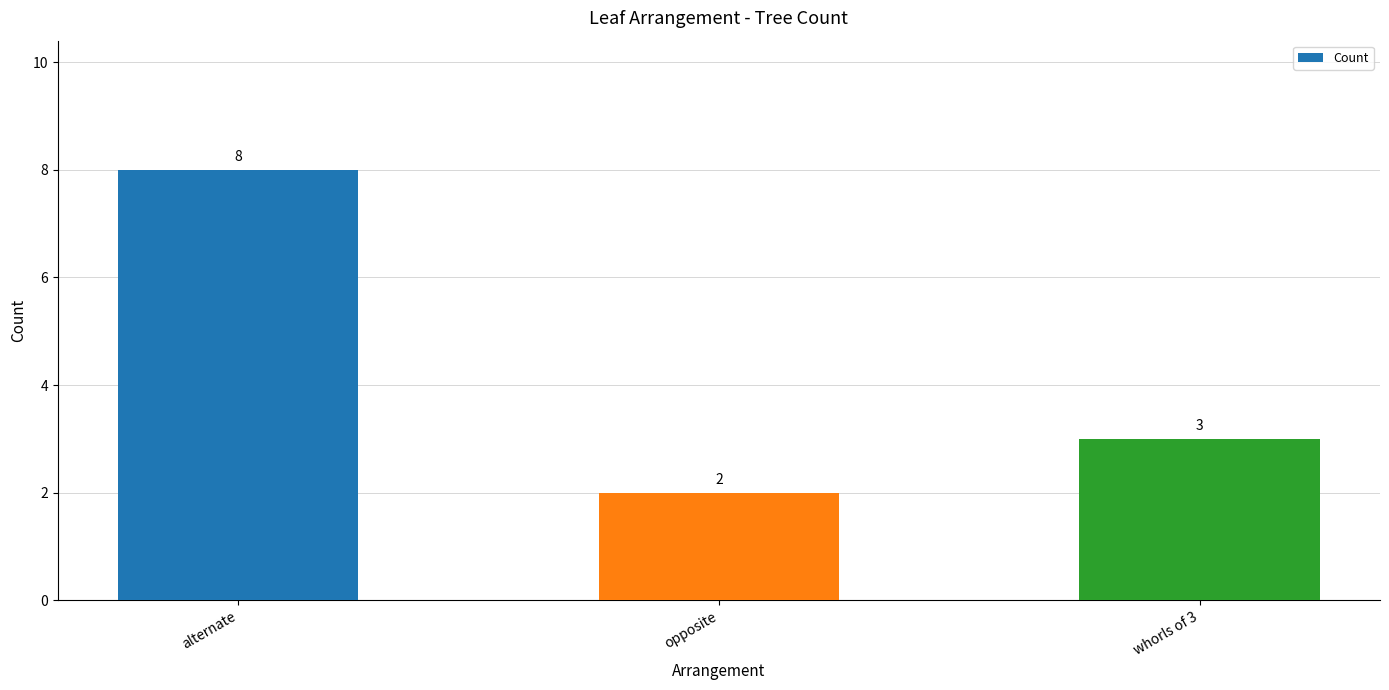

True or false: the data shows 1 at whorls of 3.

False